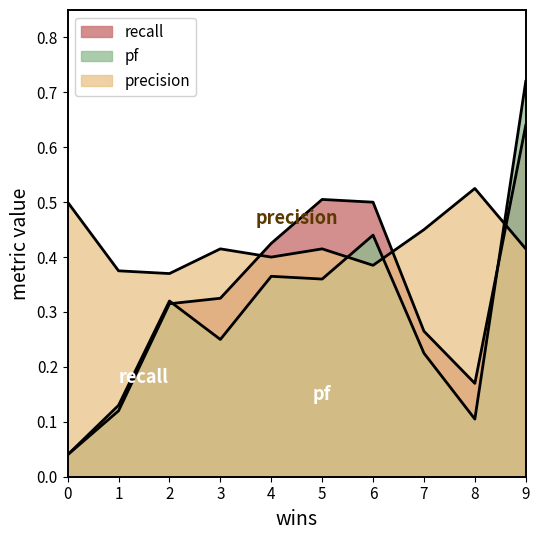

What is the value of the recall point at the 4th from the left?

0.3